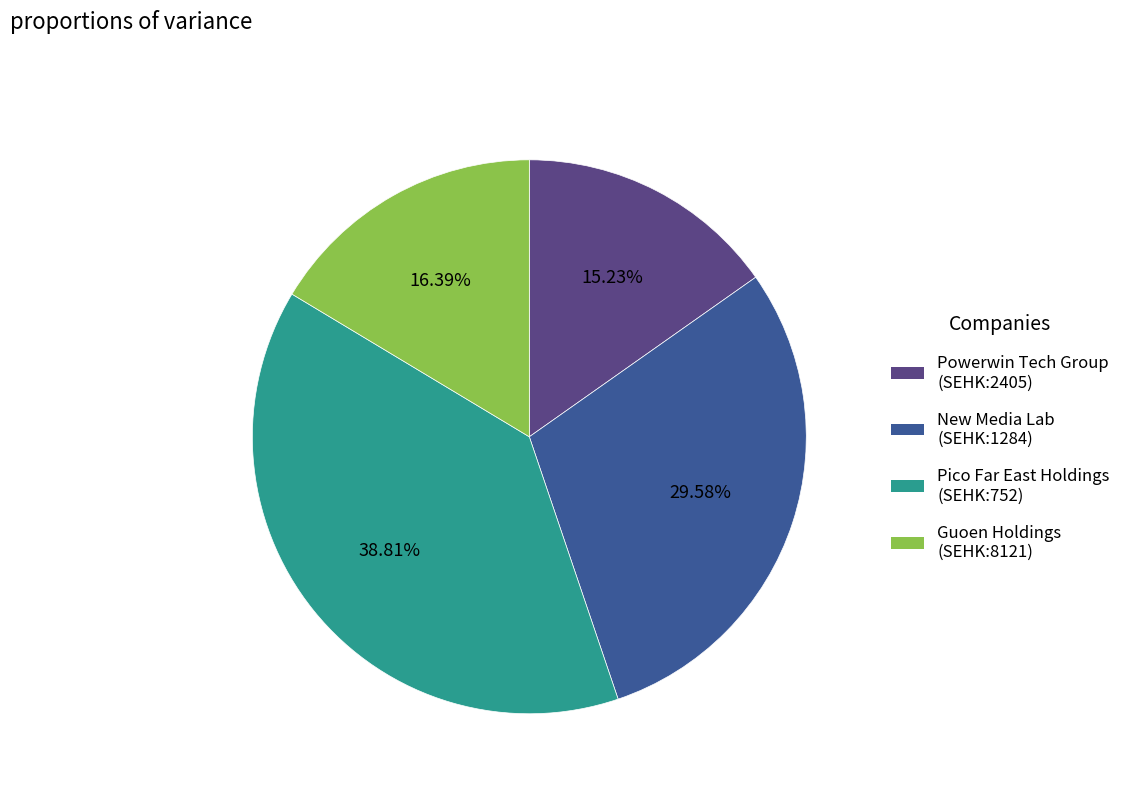

Combined, do Guoen Holdings (SEHK:8121) and Powerwin Tech Group (SEHK:2405) account for over 50%?

No